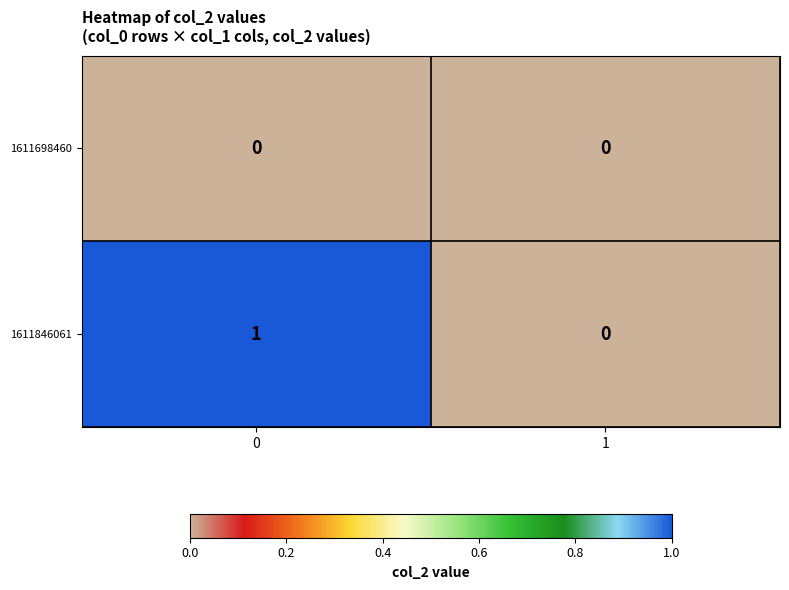

Reading left to right, extract all data points from this chart.

1611698460: 0	0
1611846061: 1	0